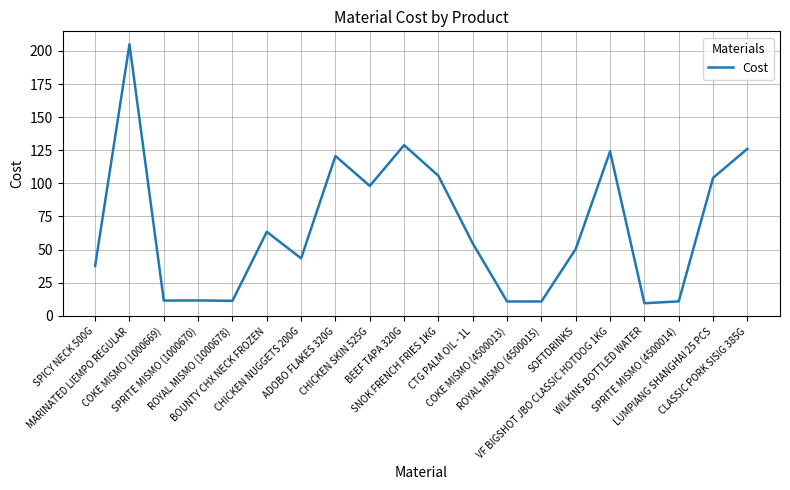

Count the number of data series in this chart.

1